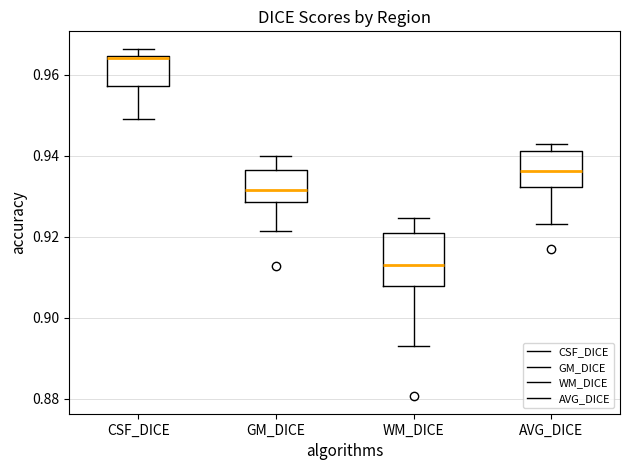

Reading left to right, transcribe this box plot: for each box, give where its median line is, the range the box spans, and where its two whiskers end, as read against the y-axis. The values are not printed on the chart, so give them approximately, as read against the axis.

CSF_DICE: median 0.964, box 0.958 to 0.964, whiskers 0.950 to 0.966
GM_DICE: median 0.932, box 0.928 to 0.936, whiskers 0.922 to 0.940
WM_DICE: median 0.914, box 0.908 to 0.920, whiskers 0.894 to 0.924
AVG_DICE: median 0.936, box 0.932 to 0.942, whiskers 0.924 to 0.942 (just above the box's upper edge)